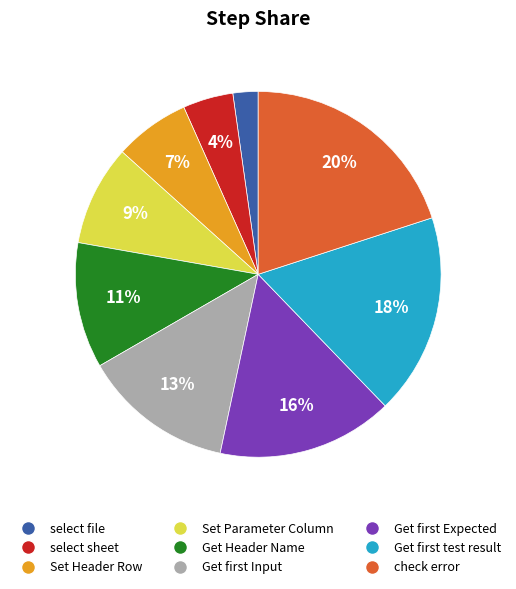

To the nearest percent, what is the average slice percentage?

11%